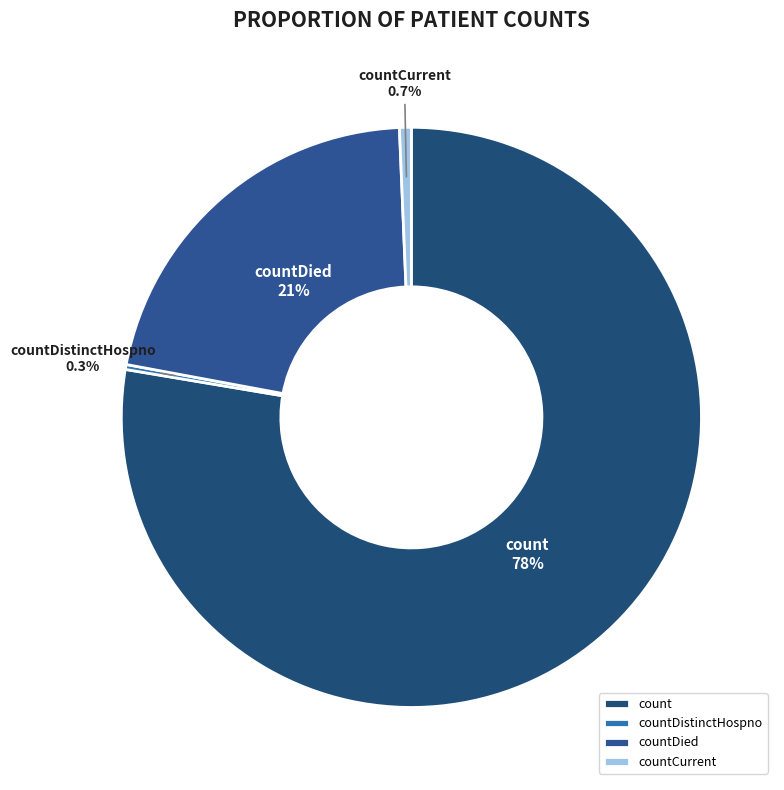

To the nearest percent, what percentage of the pie is countDied?

21%